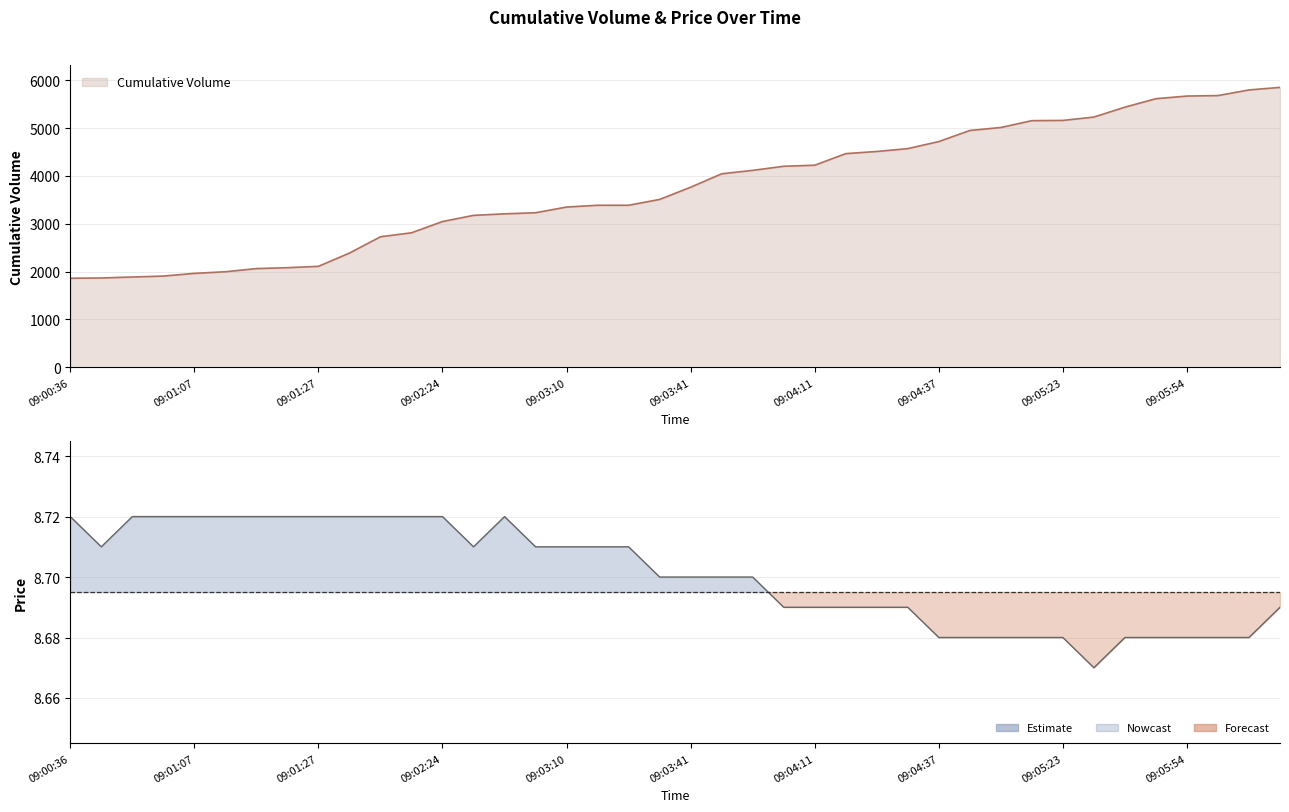

What position from the right is 09:01:07?

36